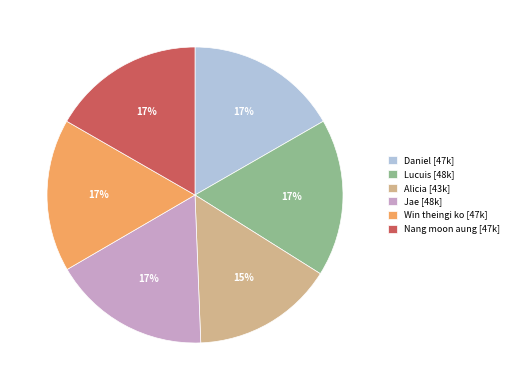

Approximately how many times larger is the value at Lucuis [48k] compared to Jae [48k]?

1.0